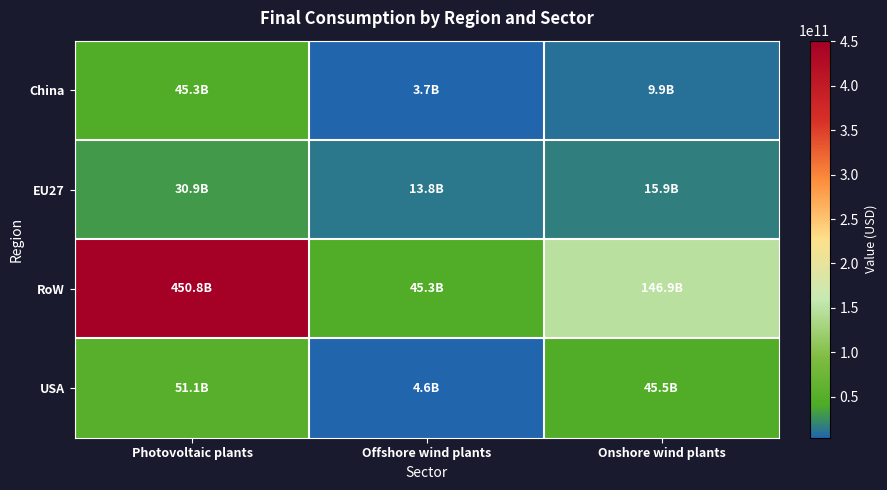

Between Photovoltaic plants and Onshore wind plants, which is larger?

Photovoltaic plants